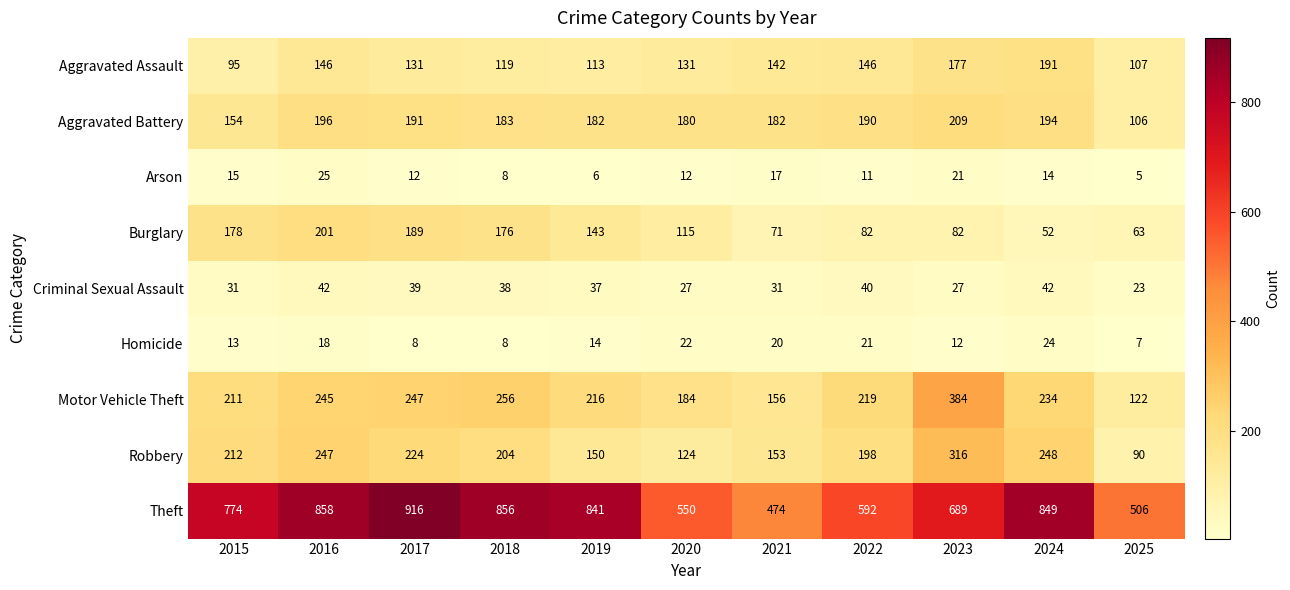

Where does the Arson series first go above 12?

2015